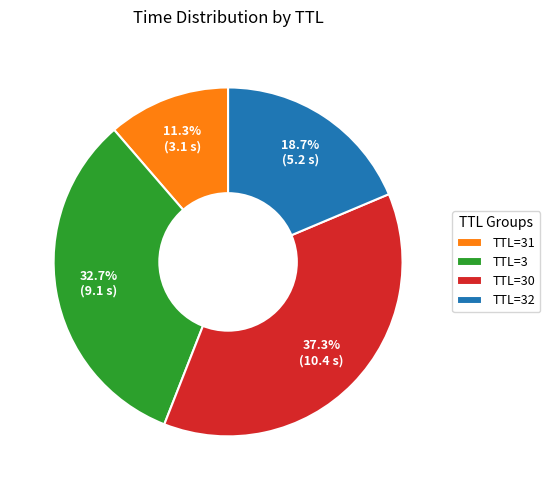

To the nearest percent, what is the average slice percentage?

25%